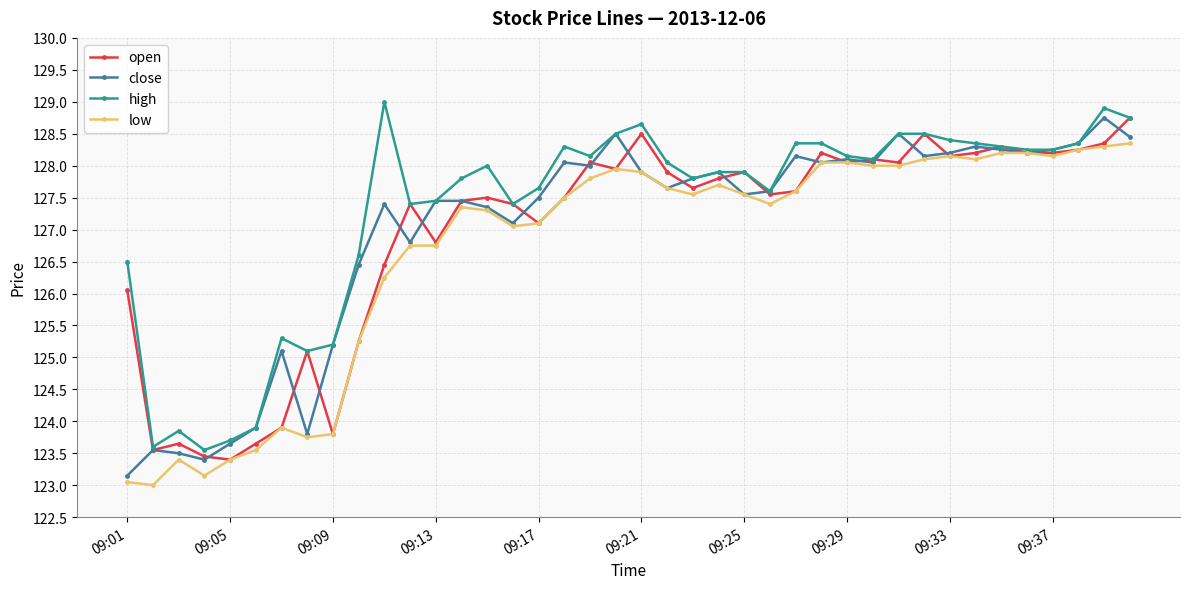

True or false: close has more than 2 points higher than both neighbors.

True